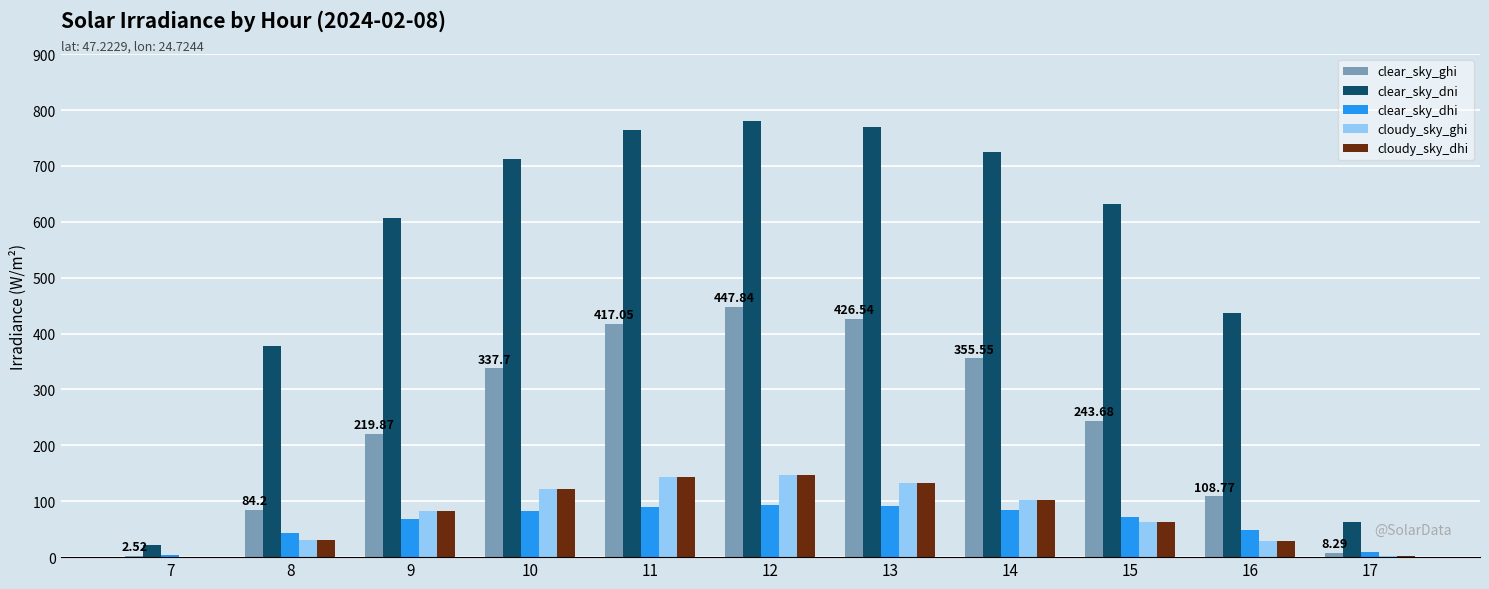

True or false: clear_sky_dni has a value of 1146.6 at 10.

False